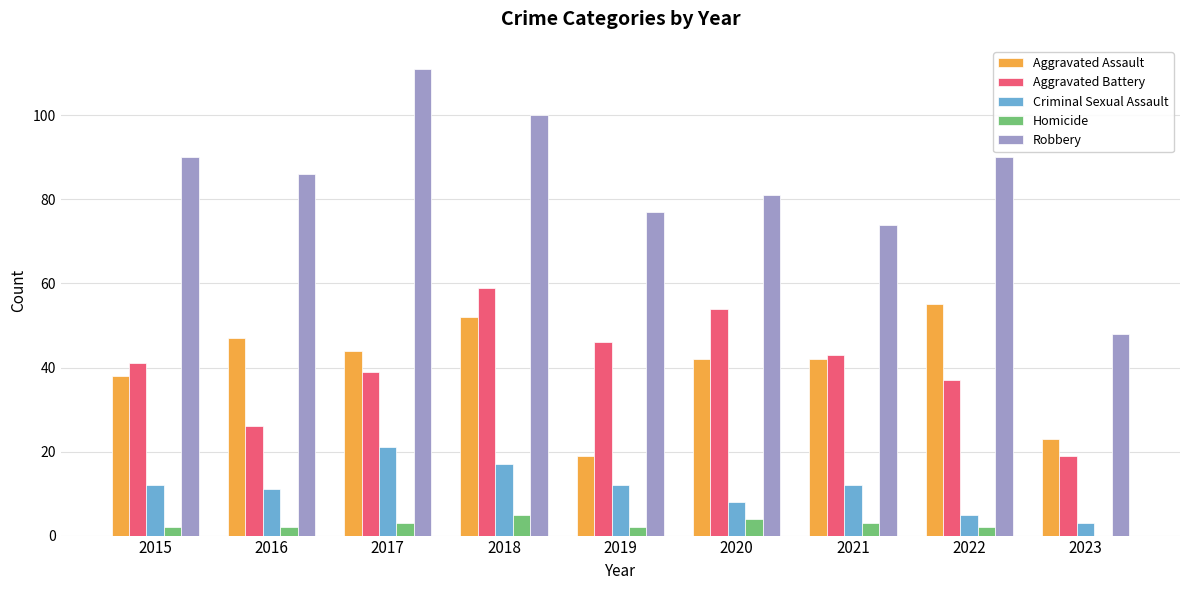

Does the chart contain stacked bars?

No